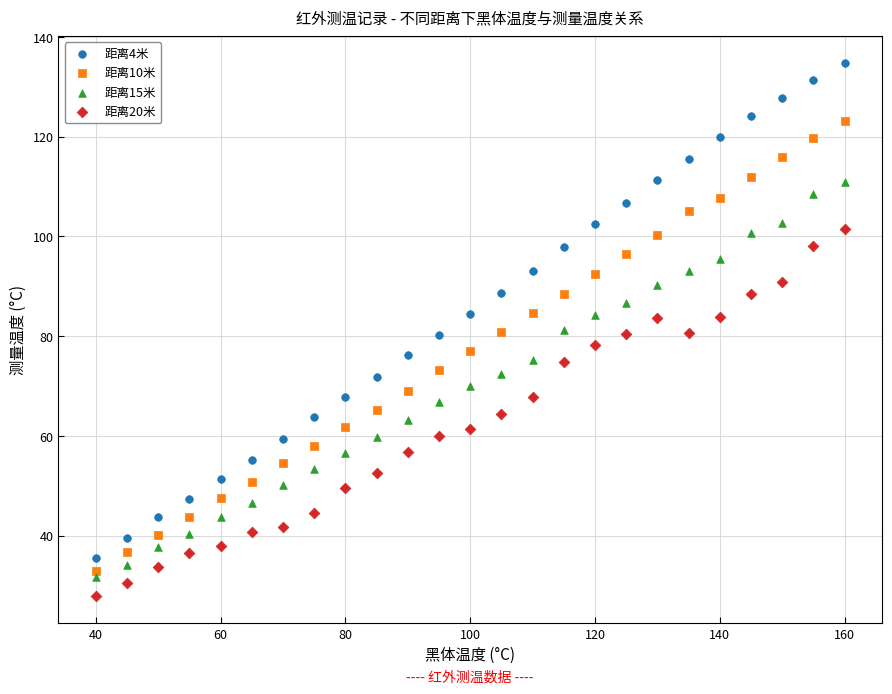

Across all data points, what is the range of X values (max minus min)?

120.0